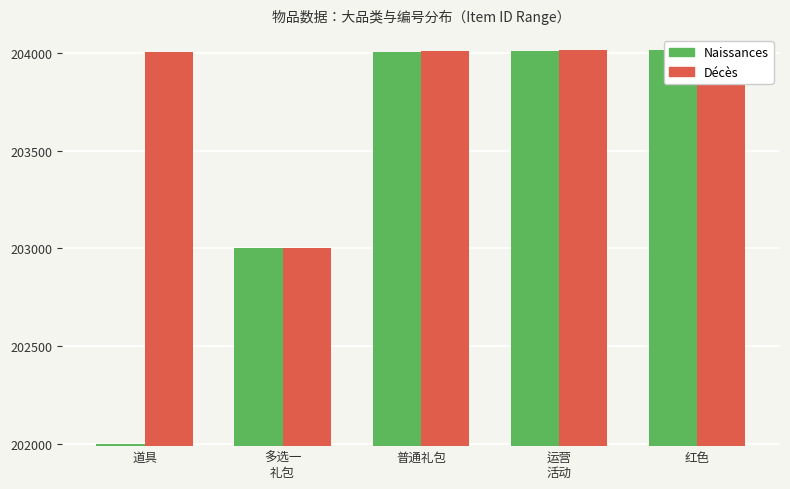

Rank the series by their average value, from lowest to highest.

Naissances, Décès